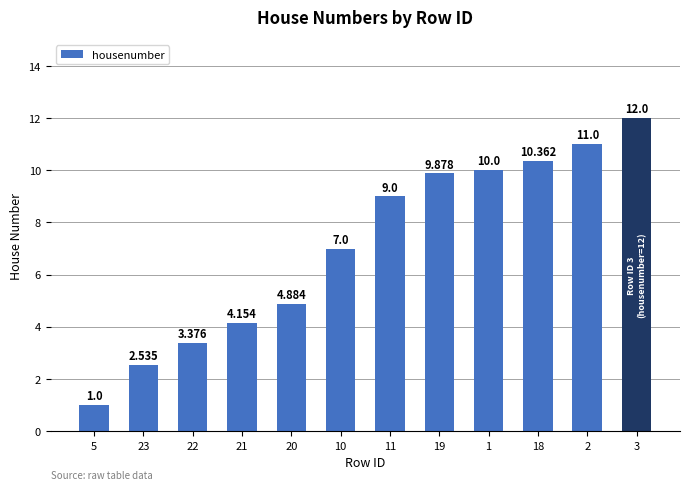

True or false: the data shows 4.2 at 21.

True